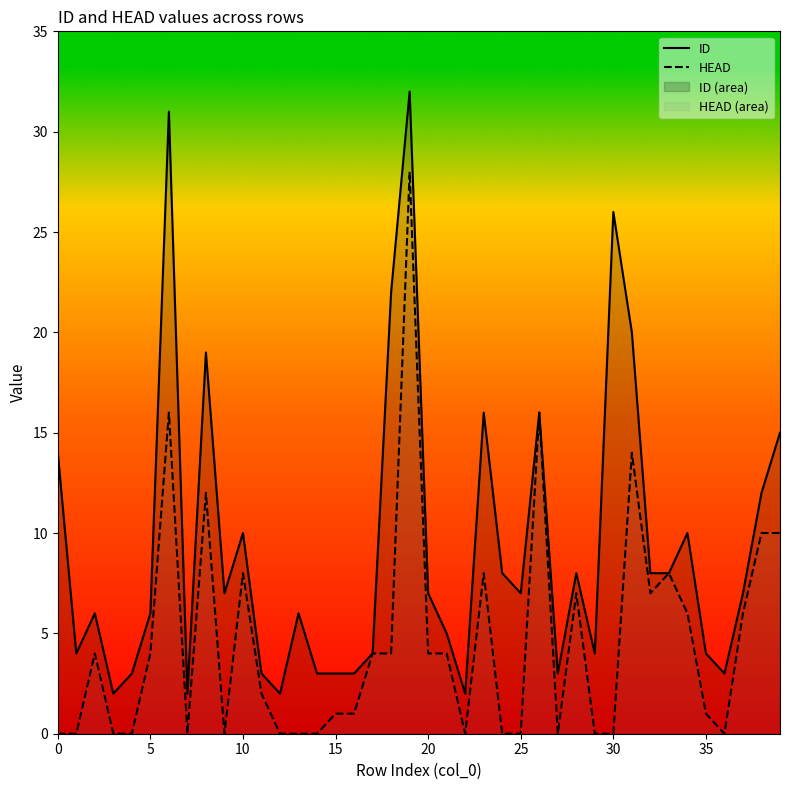

Is it true that ID equals 7 at 37?

True